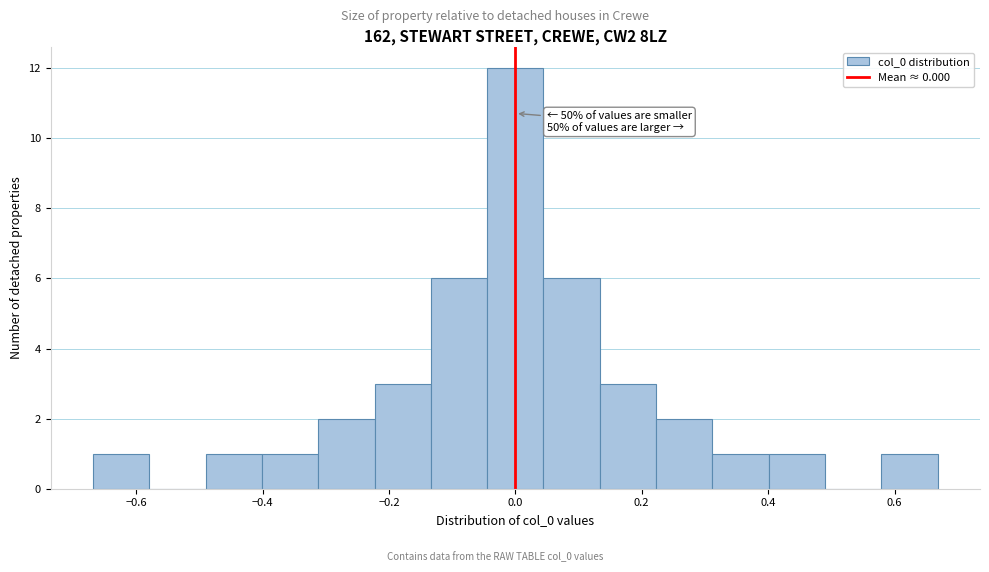

Over which range of the x-axis is the bar tallest?

-0.04 to 0.04